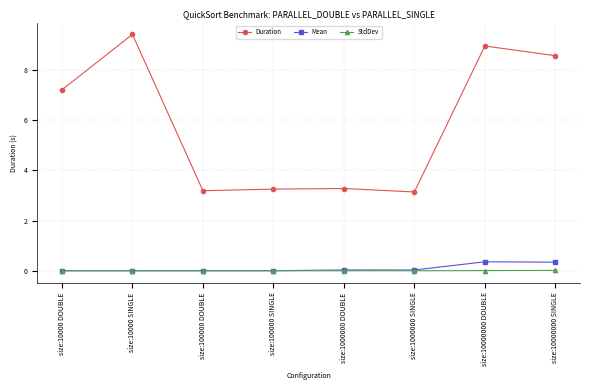

True or false: Duration has more than 1 interior local peaks.

True